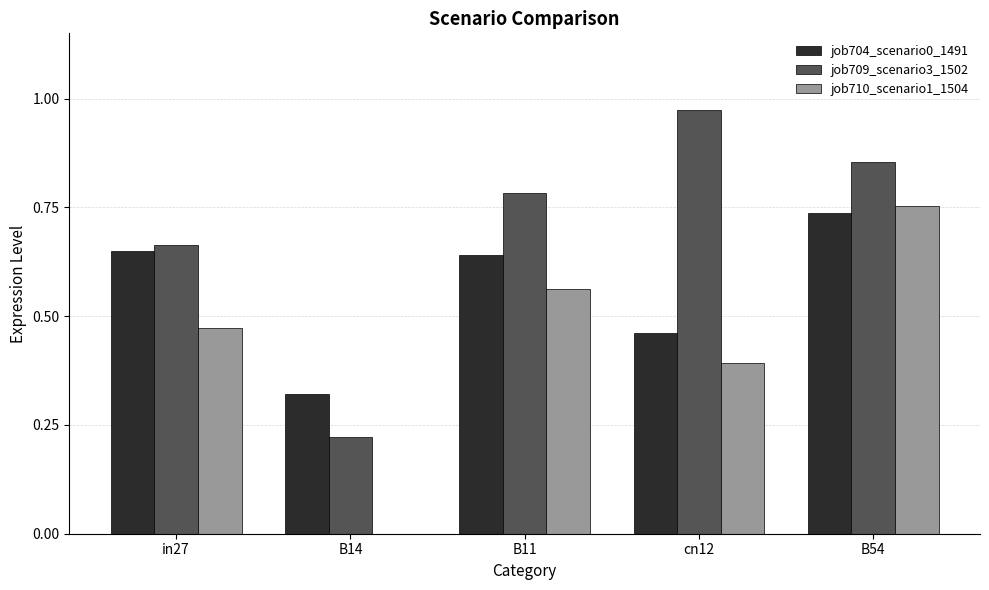

Is it true that job710_scenario1_1504 equals 1.0 at B11?

False